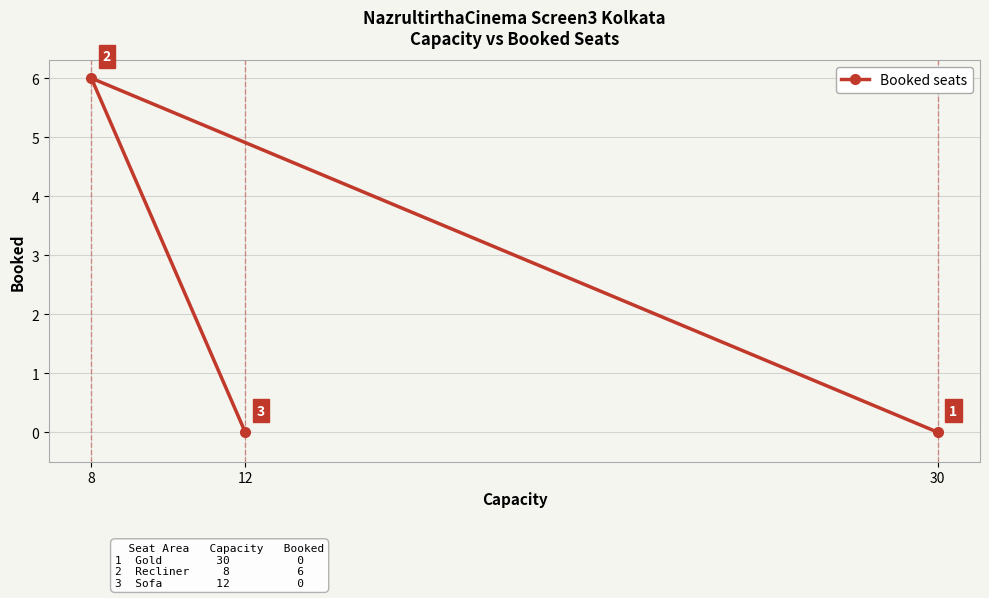

Which label corresponds to the smallest value in the chart?

30